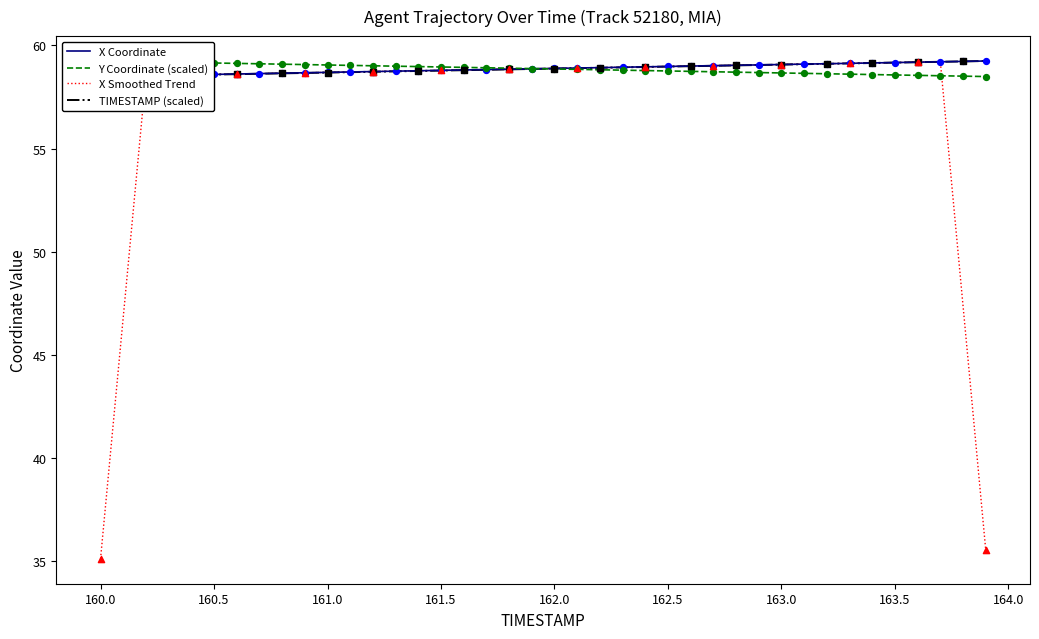

Which series has the widest spread of Y values?

X Smoothed Trend